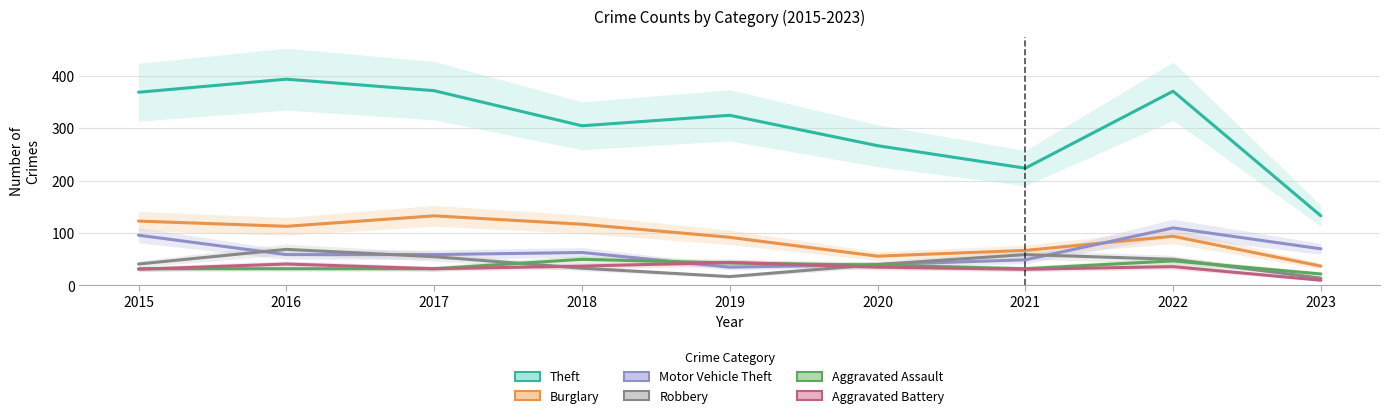

What is the difference between the Theft values at 2015 and 2016?

25